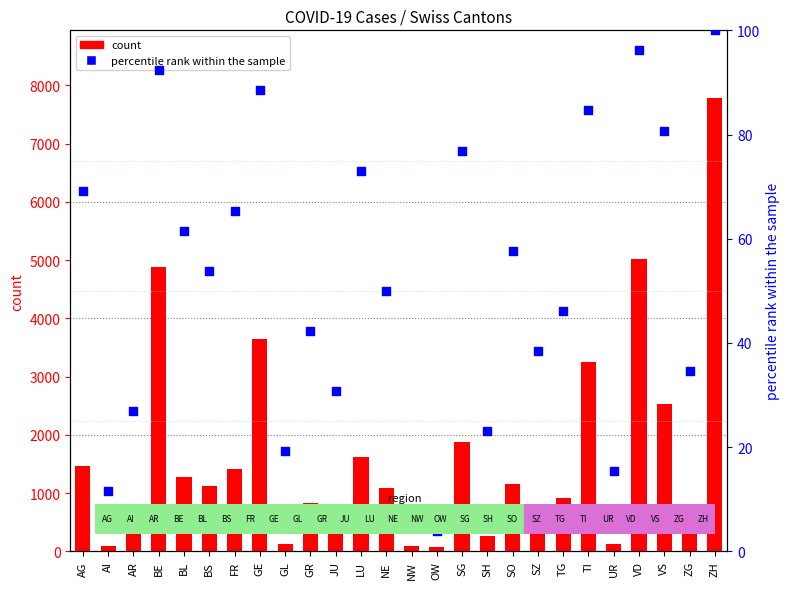

What is the total value across all series at SZ?

629.5